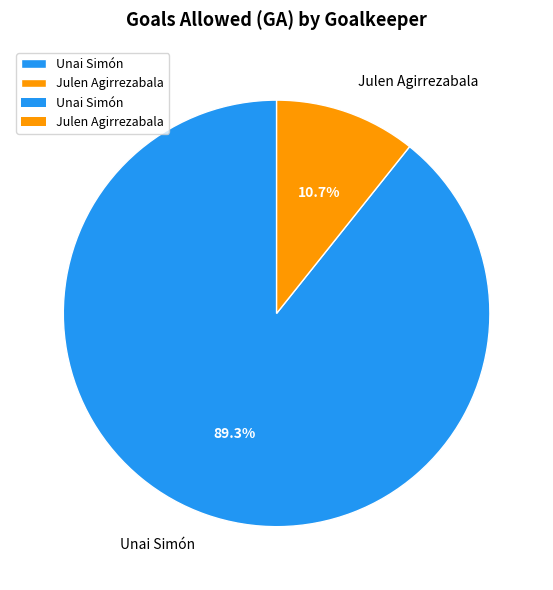

Which category accounts for the majority?

Unai Simón